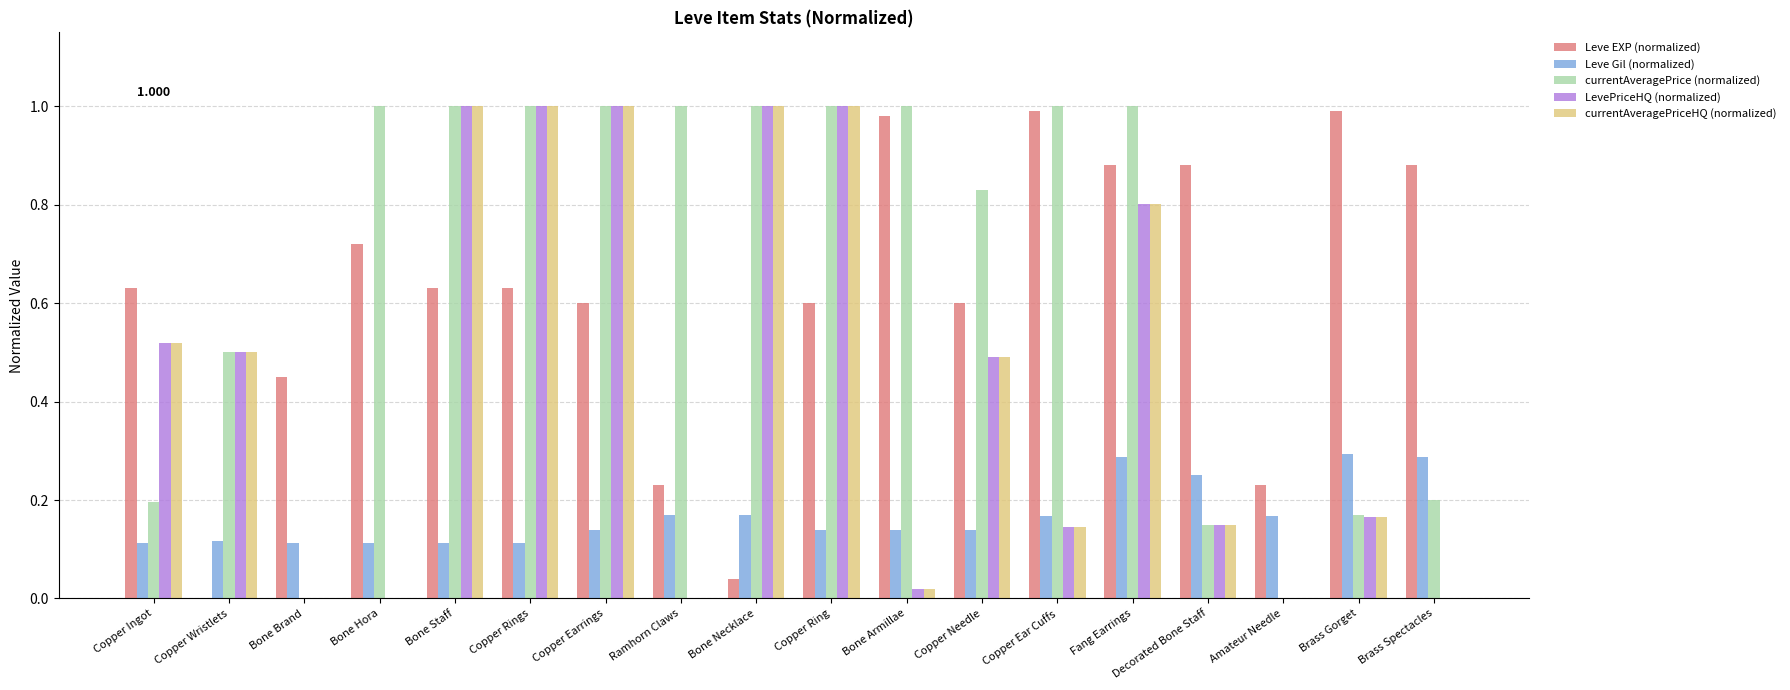

Which series changed the most between Copper Ingot and Bone Hora?

currentAveragePrice (normalized)